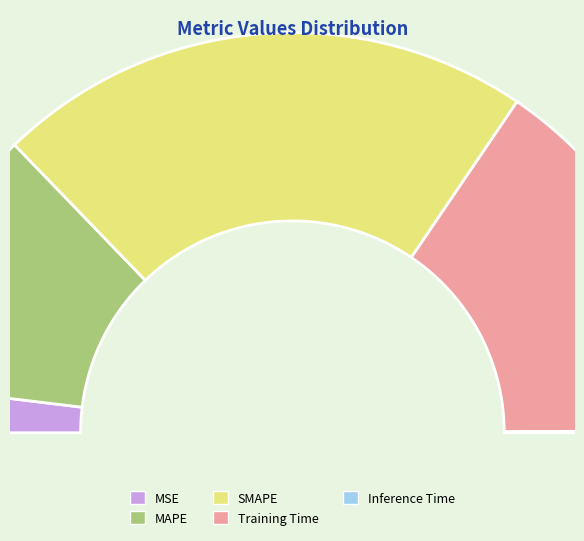

What is the change in value from MSE to Inference Time?

-0.2